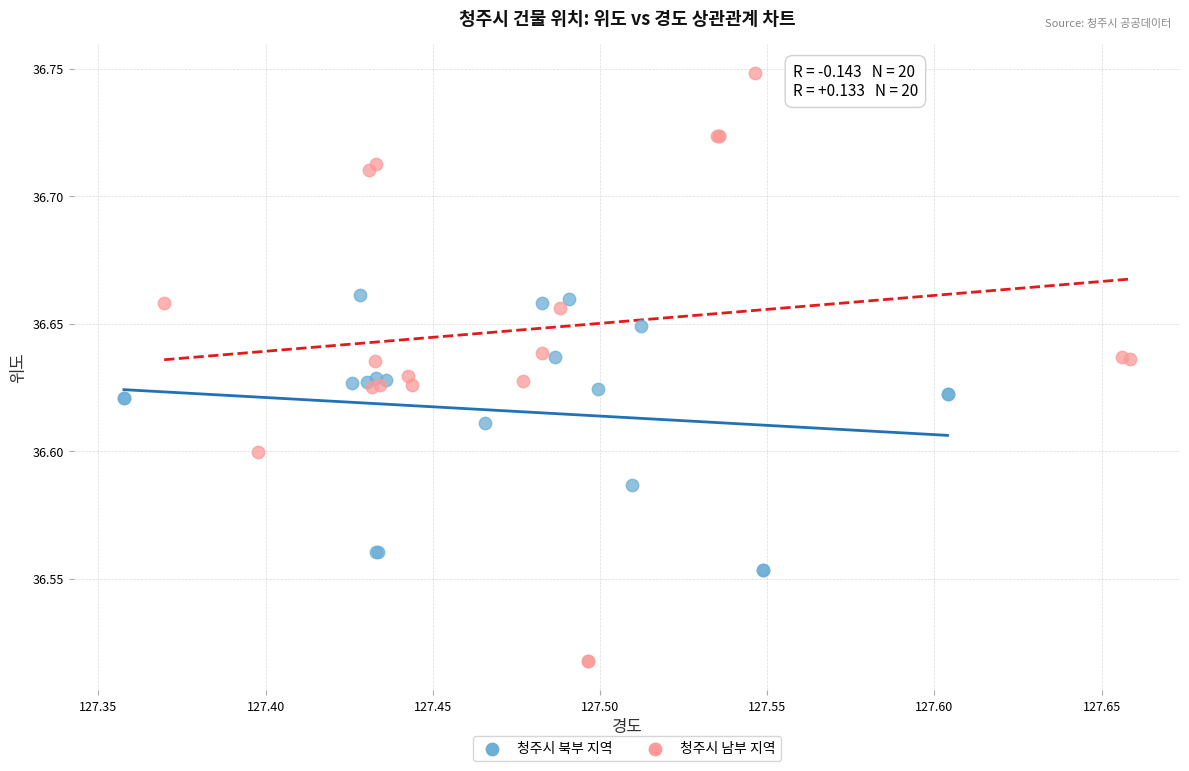

Which series has the widest spread of Y values?

청주시 남부 지역